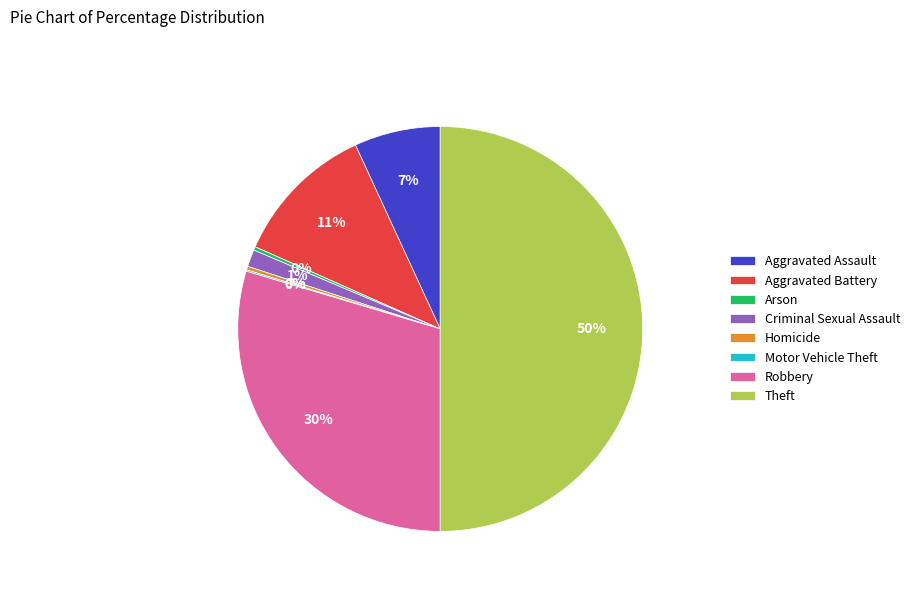

To the nearest percent, what portion does Criminal Sexual Assault represent?

1%